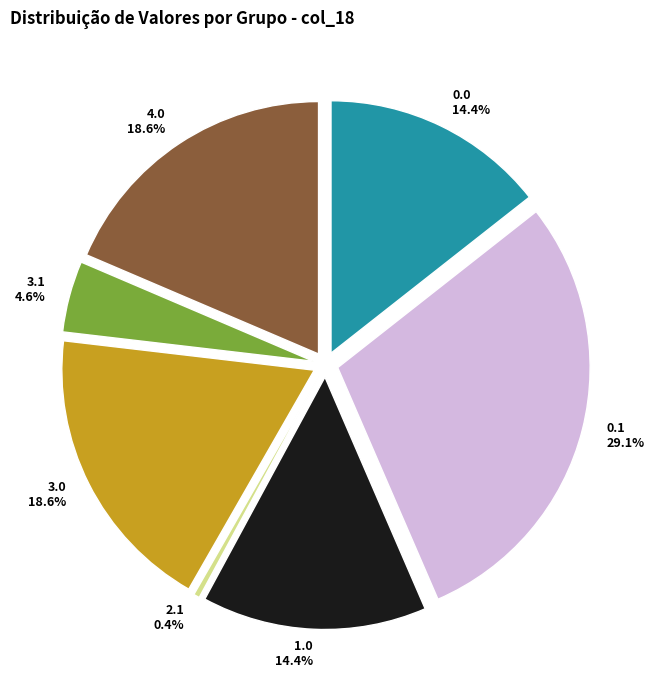

Is there a majority slice in this chart?

No